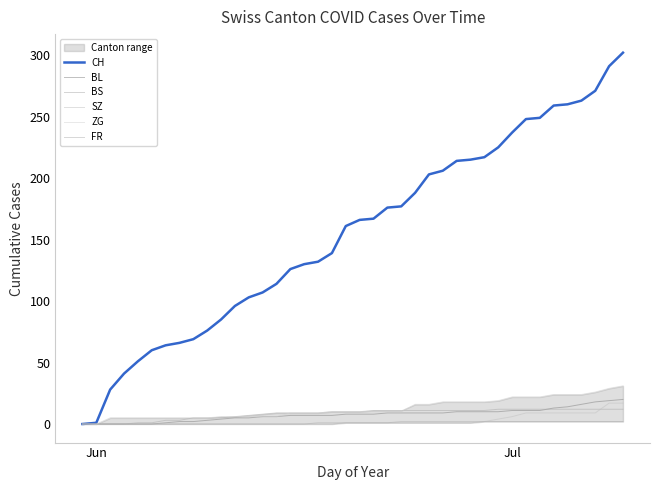

How many data points in BS are above 10?

19